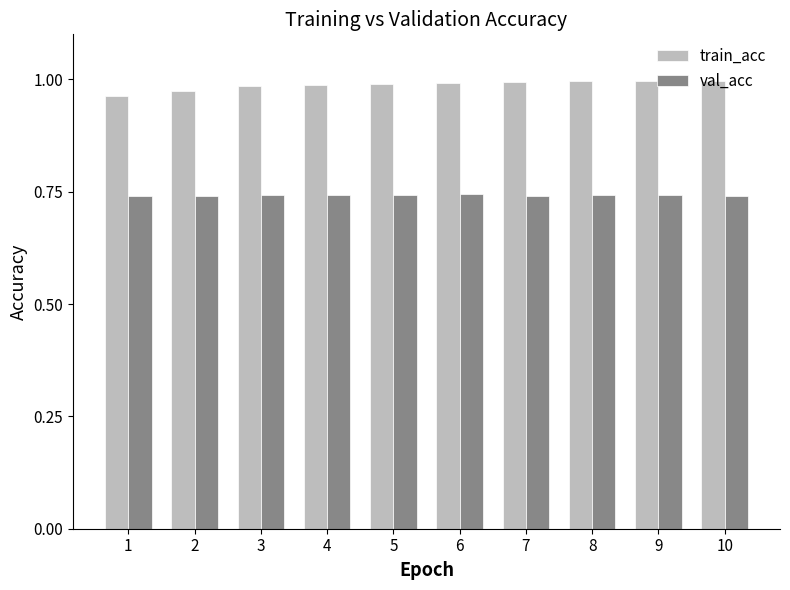

Is the value of val_acc at 10 greater than the value of train_acc at 8?

No